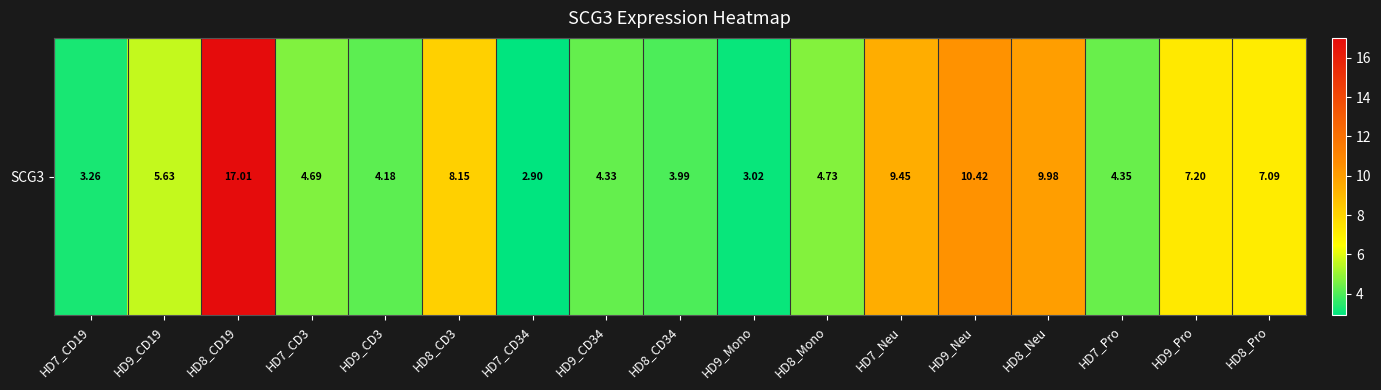

What is the minimum value shown in the chart?

2.9